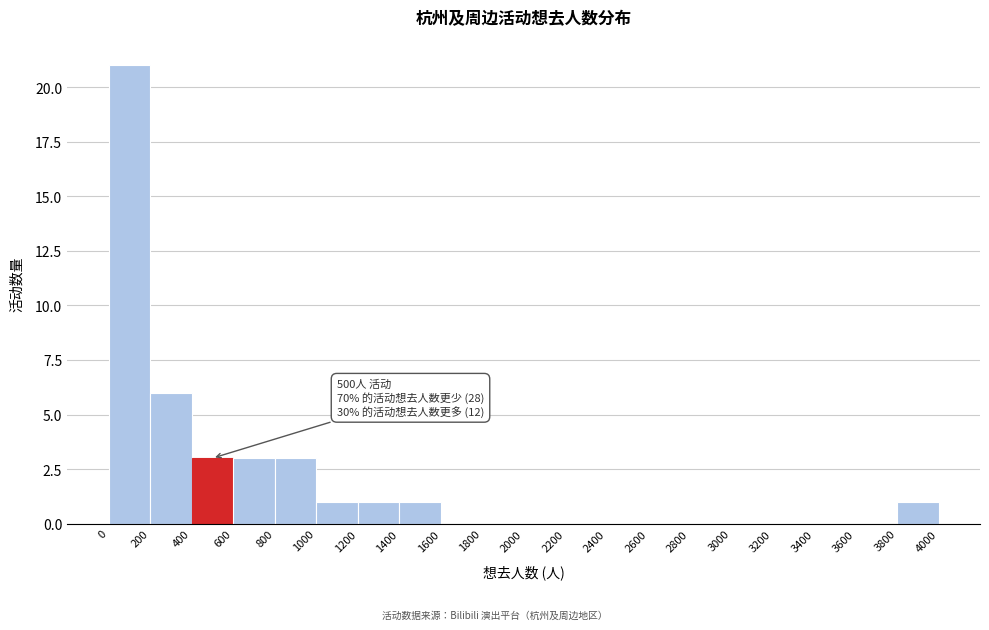

Which range on the x-axis has the tallest bar?

0 to 200